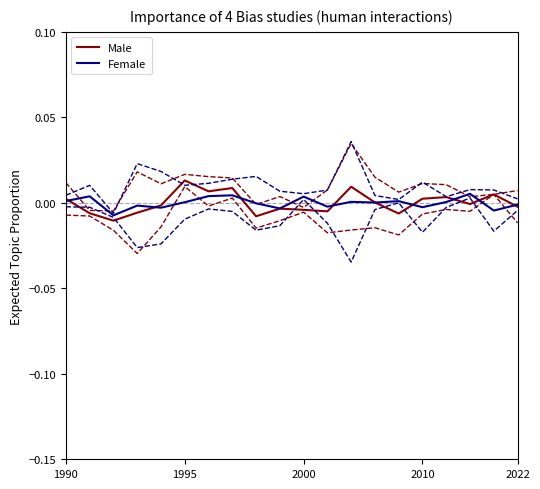

The Male series shows 0.0 at 1990. True or false?

True